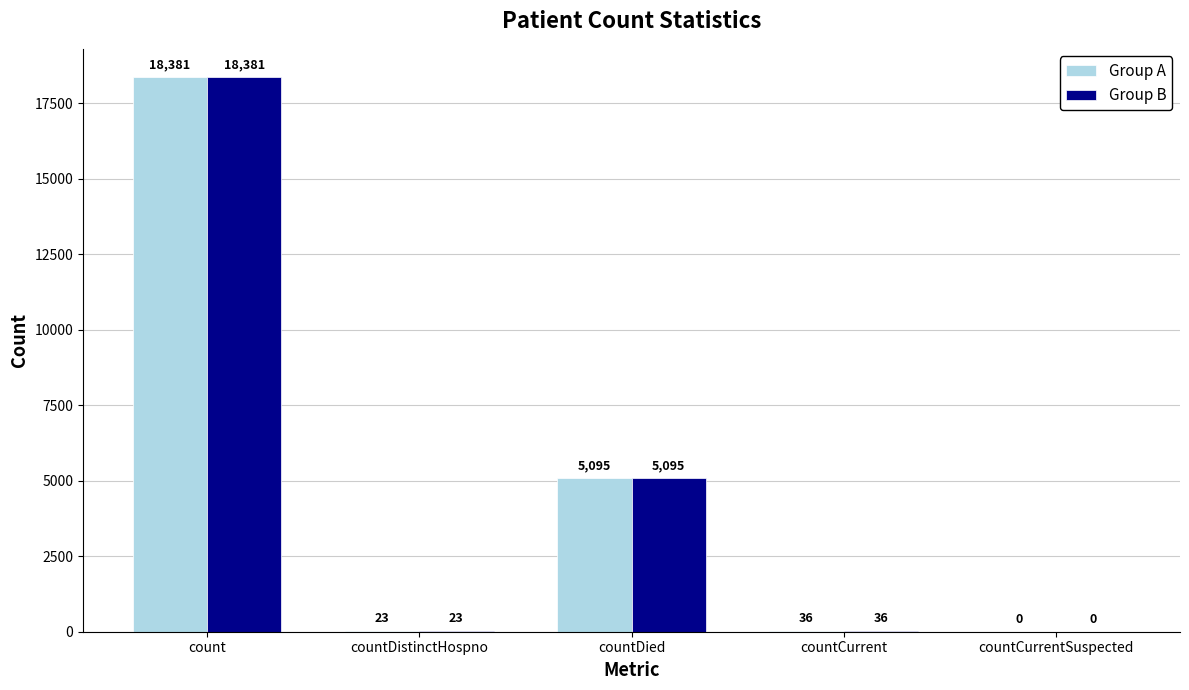

What is the maximum value shown in the chart?

18381